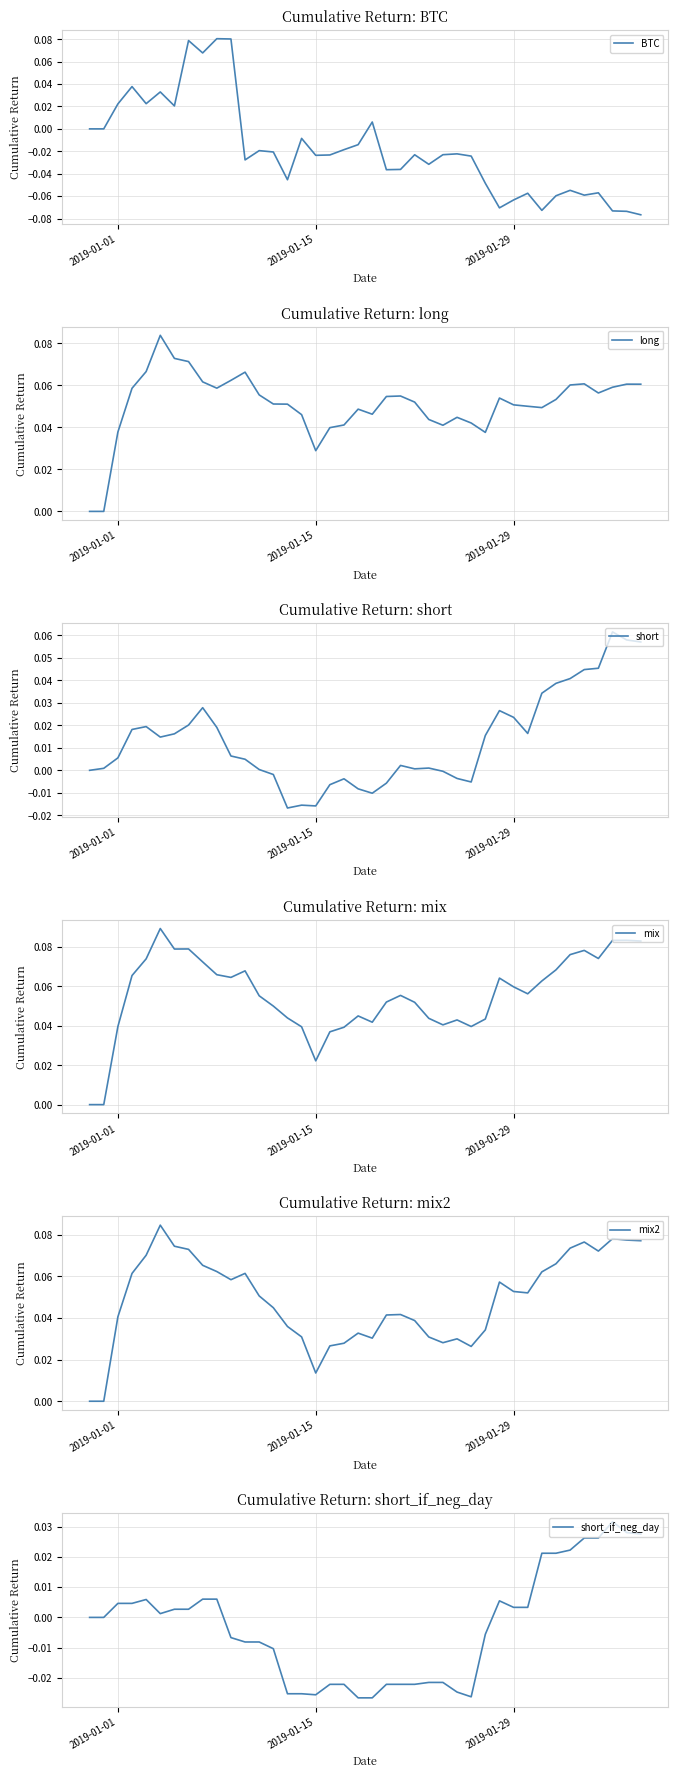

Is the value of mix at 9 greater than the value of BTC at 34?

Yes